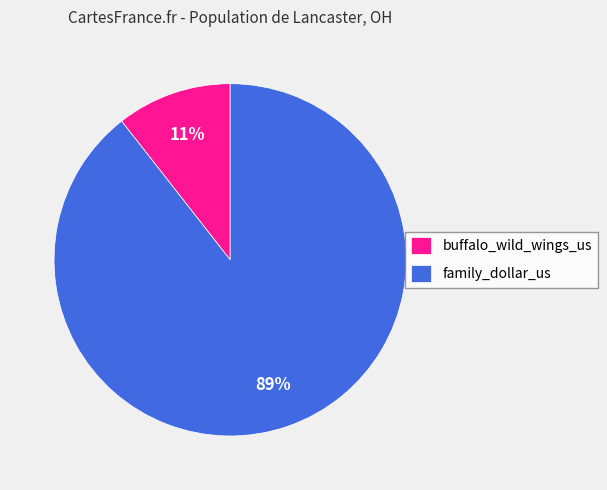

Which slice represents more than half of the pie?

family_dollar_us